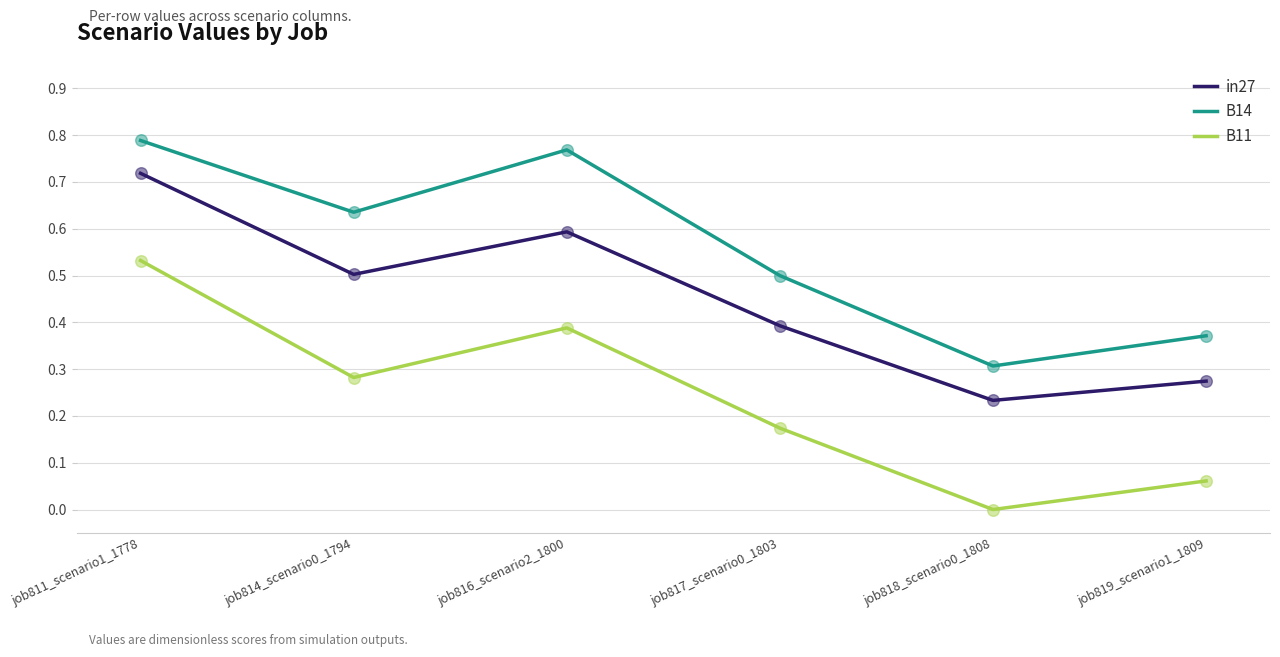

At which category is the sum across all series the highest?

job811_scenario1_1778